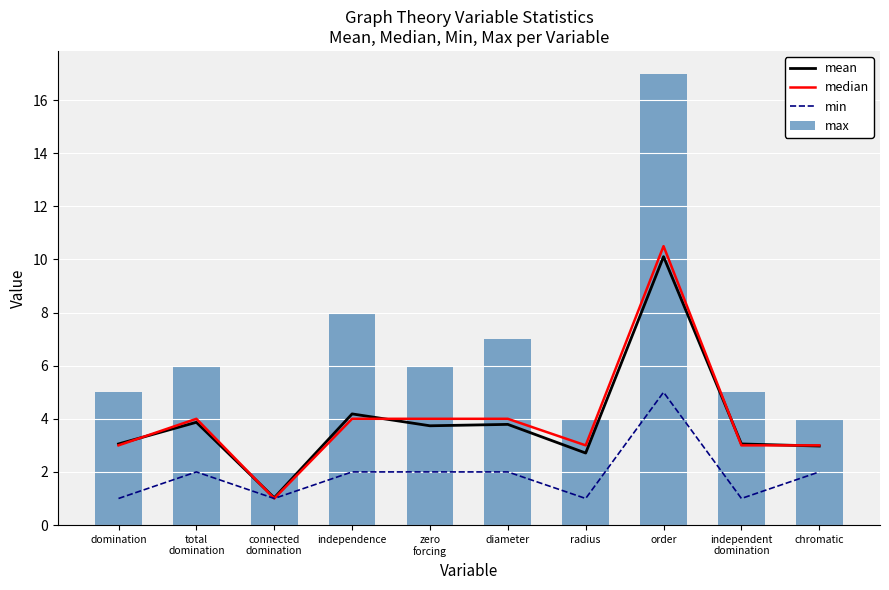

True or false: min has a value of 0.5 at independent
domination.

False